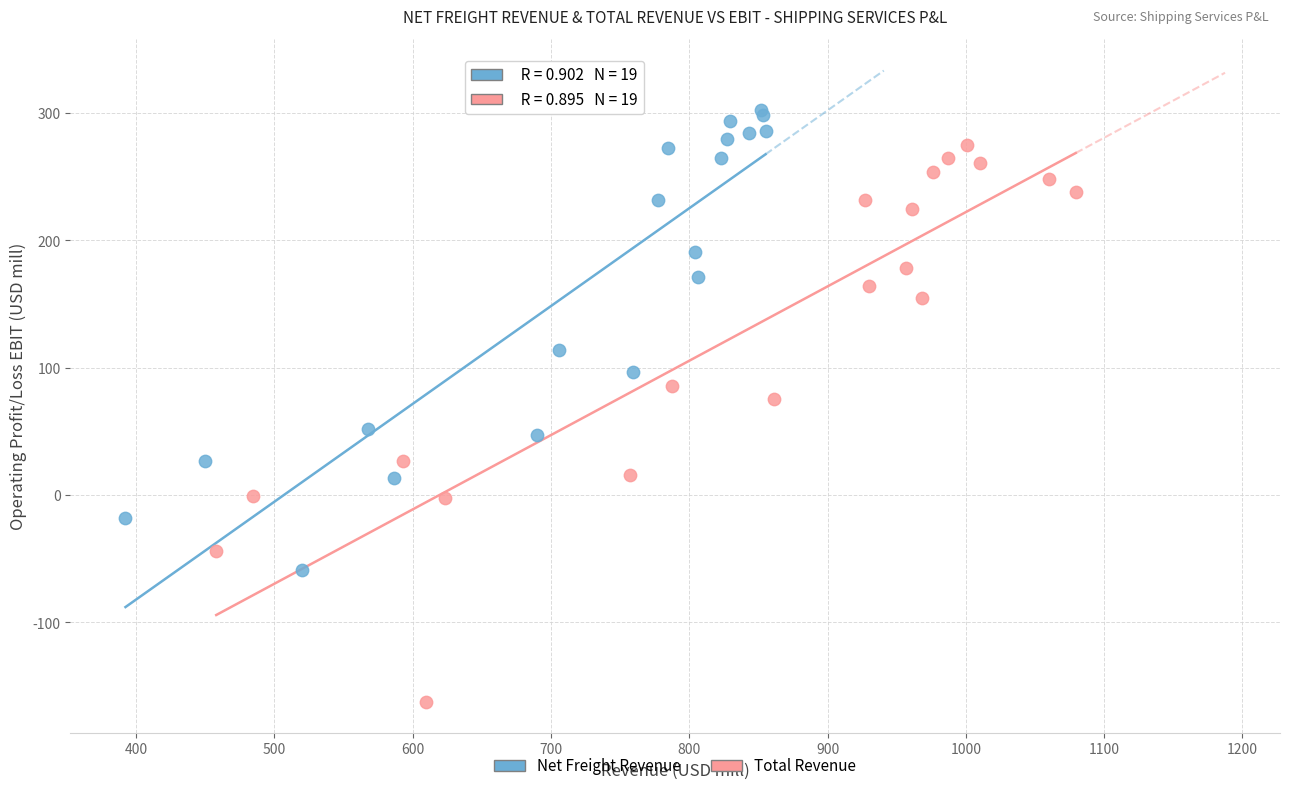

Which series has the largest Y range (max minus min)?

Total Revenue